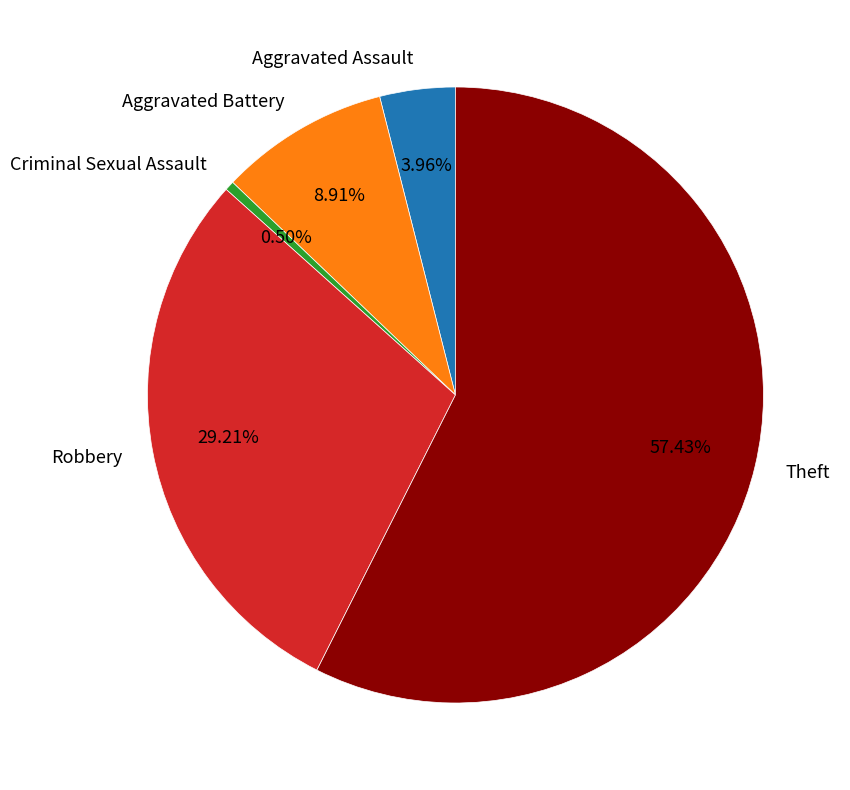

Rank the categories by value from highest to lowest.

Theft, Robbery, Aggravated Battery, Aggravated Assault, Criminal Sexual Assault